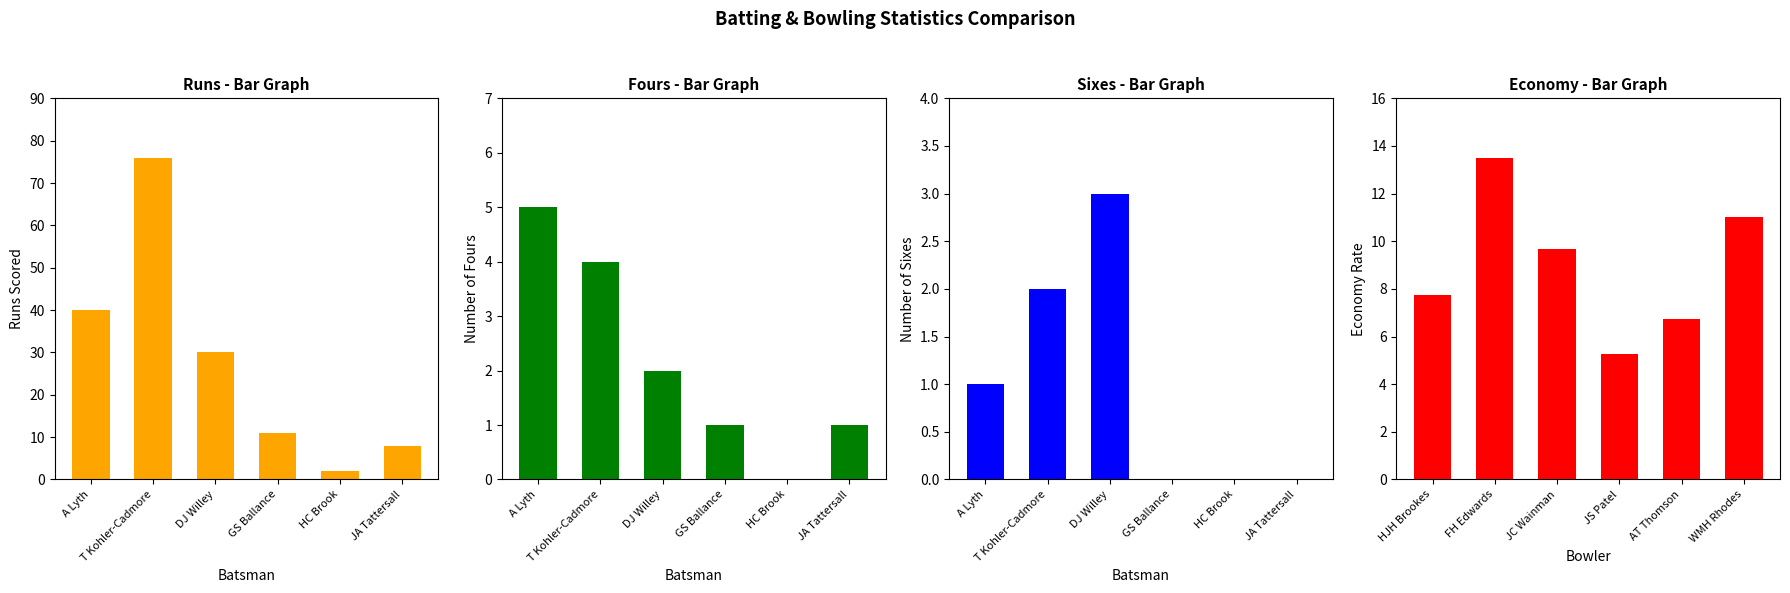

The runs series shows 19.6 at T Kohler-Cadmore. True or false?

False